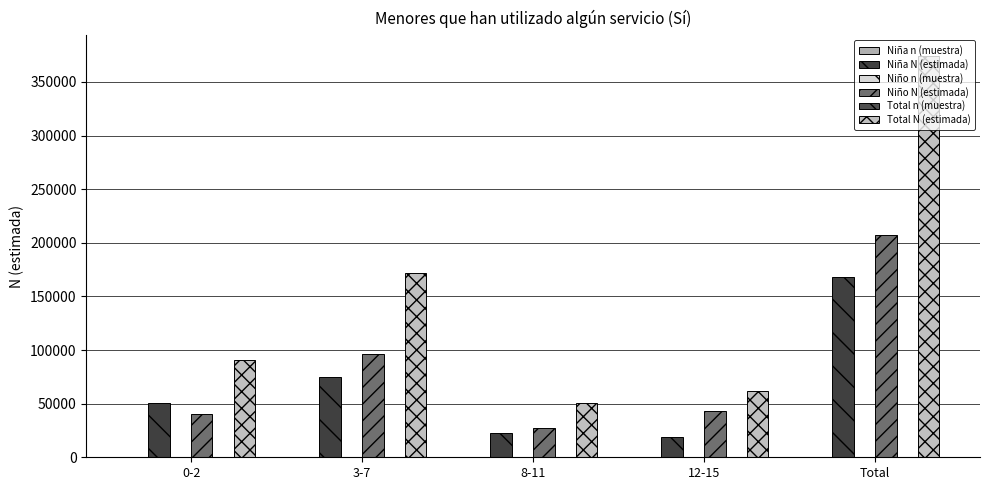

Are the bars grouped side by side (vs. stacked)?

Yes